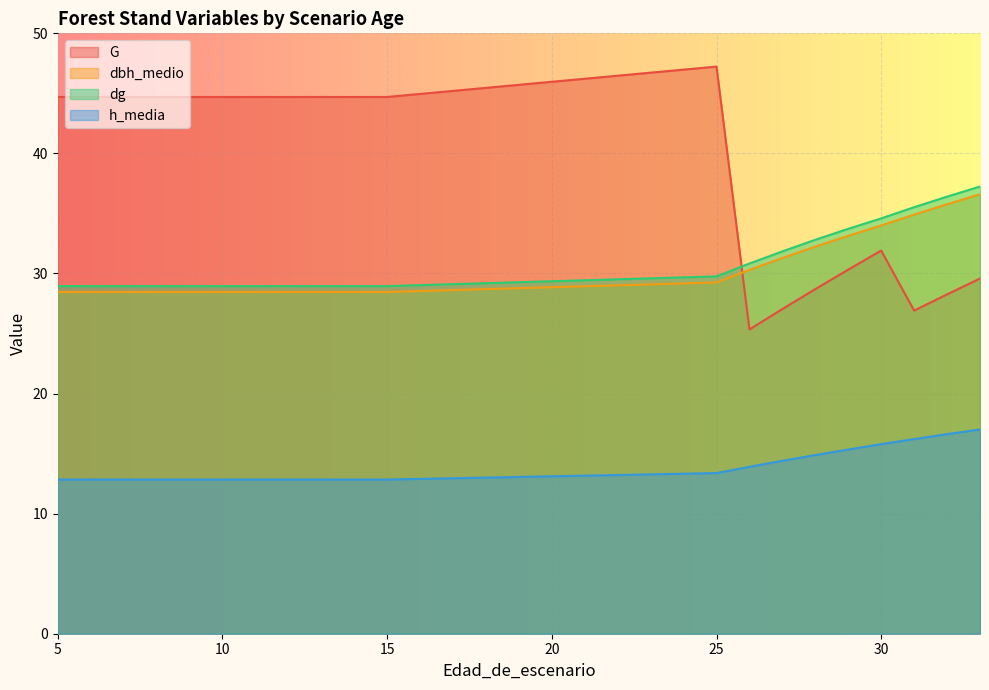

At 32, list the series in order from smallest to largest.

h_media, G, dbh_medio, dg